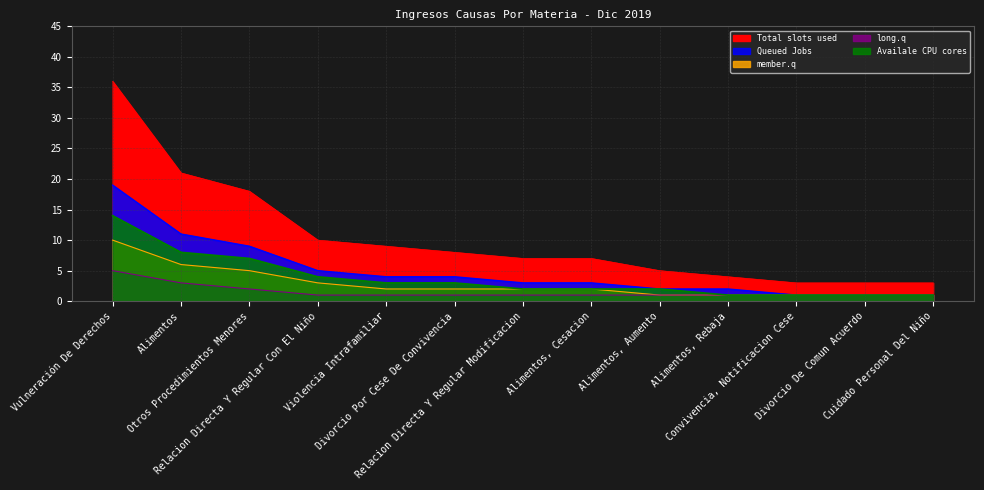

At which label does the data first exceed 7?

Vulneración De Derechos